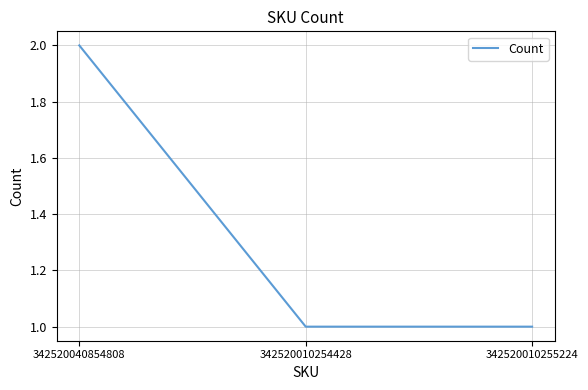

What position from the left is 342520010255224?

3